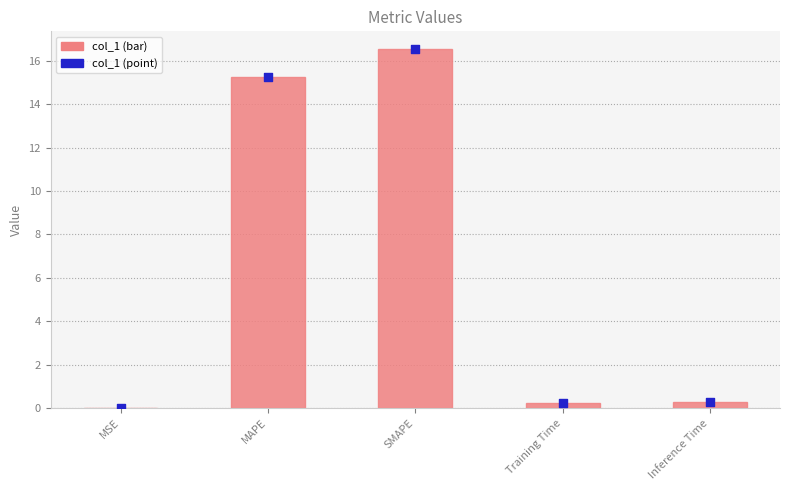

What is the change in value from MAPE to Training Time?

-15.0